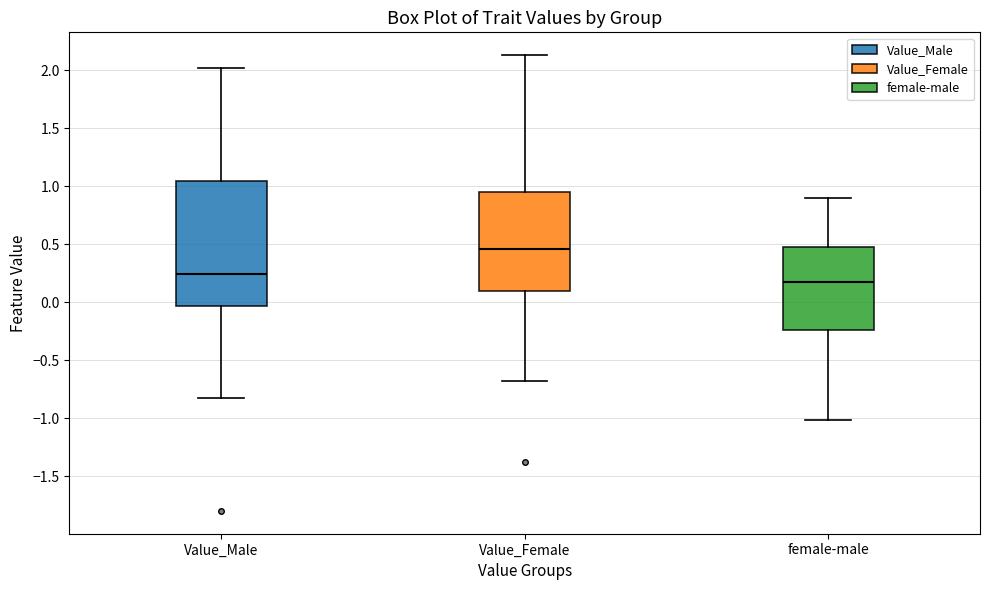

Which box is the tallest, from its lower edge to its upper edge?

Value_Male